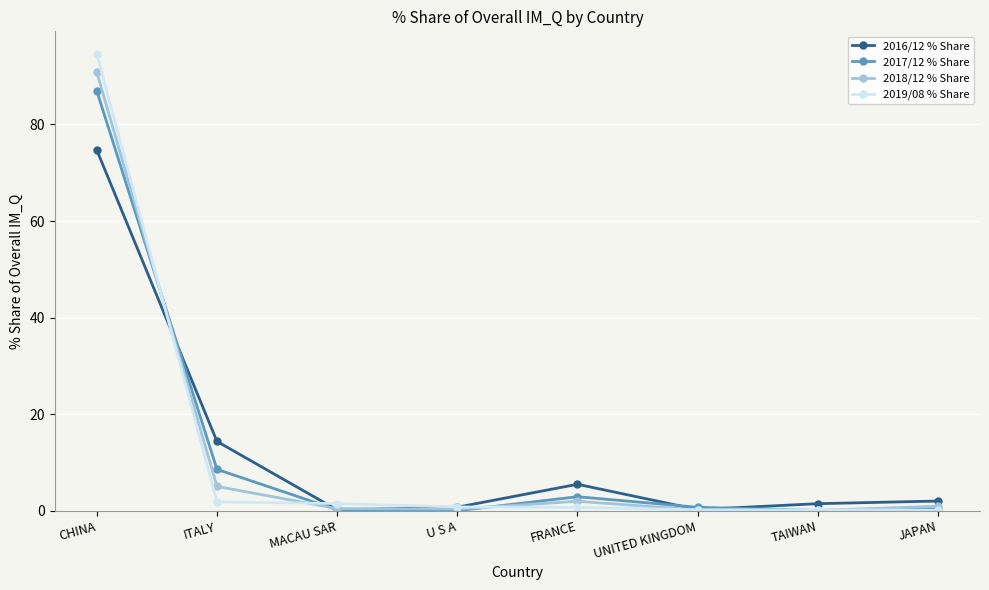

Count the number of data series in this chart.

4